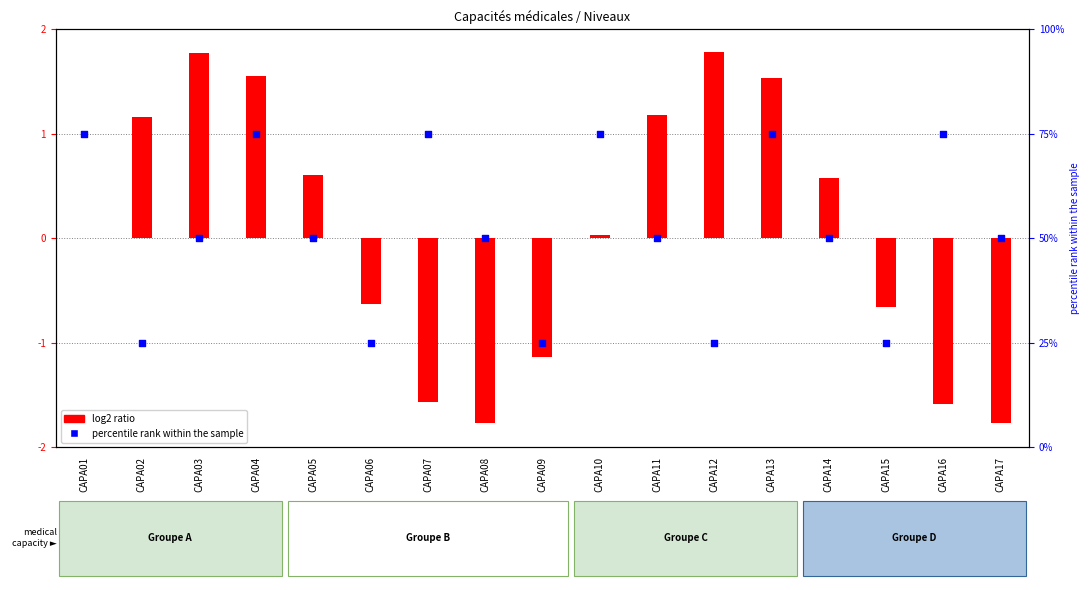

Which series has the largest Y range (max minus min)?

percentile rank within the sample